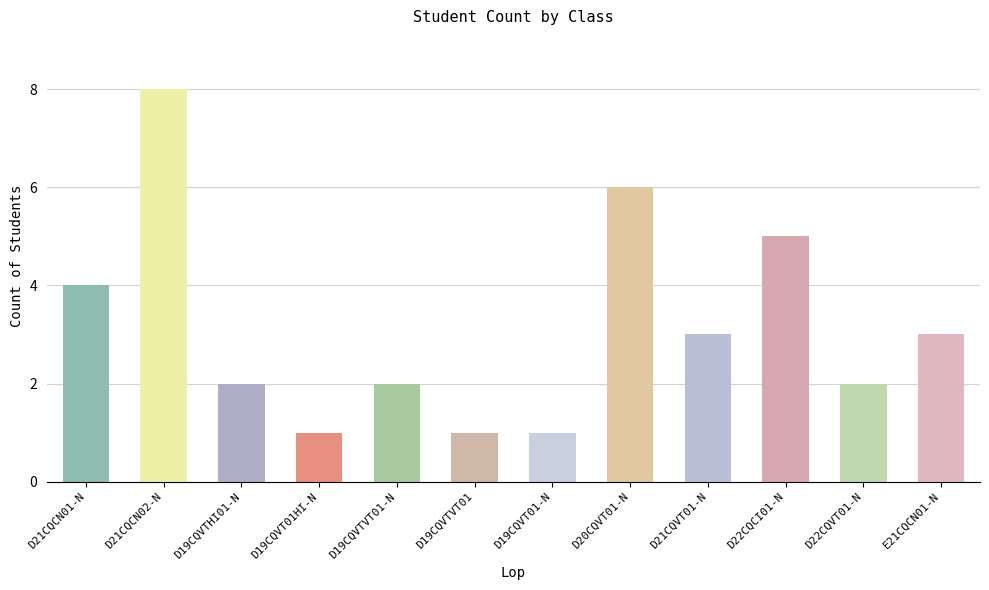

What is the difference between the values at D19CQVTVT01 and D21CQVT01-N?

2